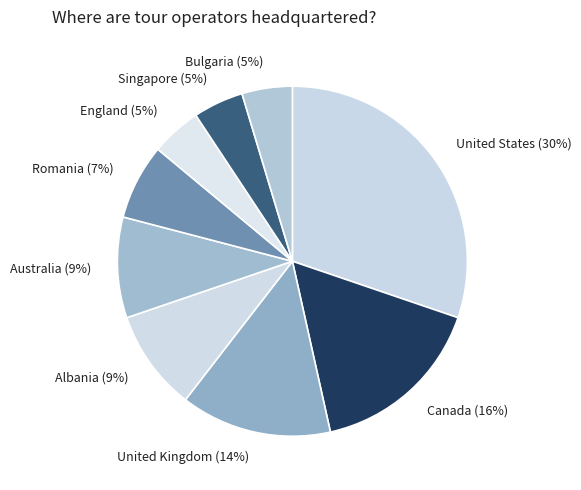

Is it true that Albania is 9% of the pie?

True